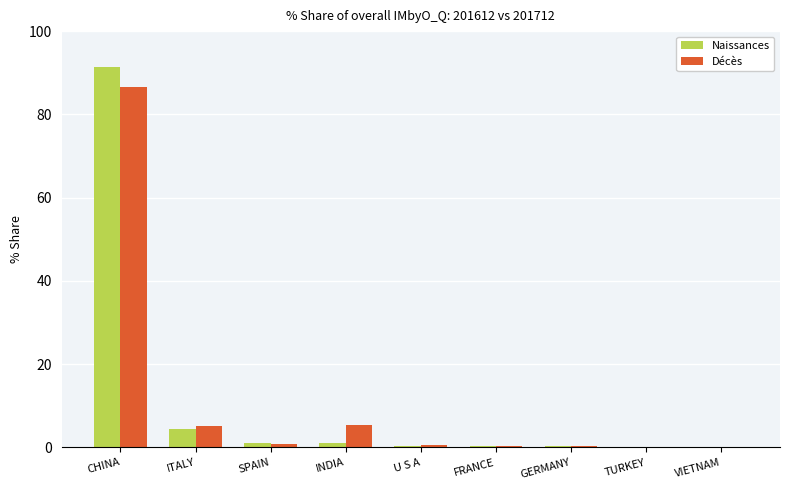

How many data points does each series have?

9